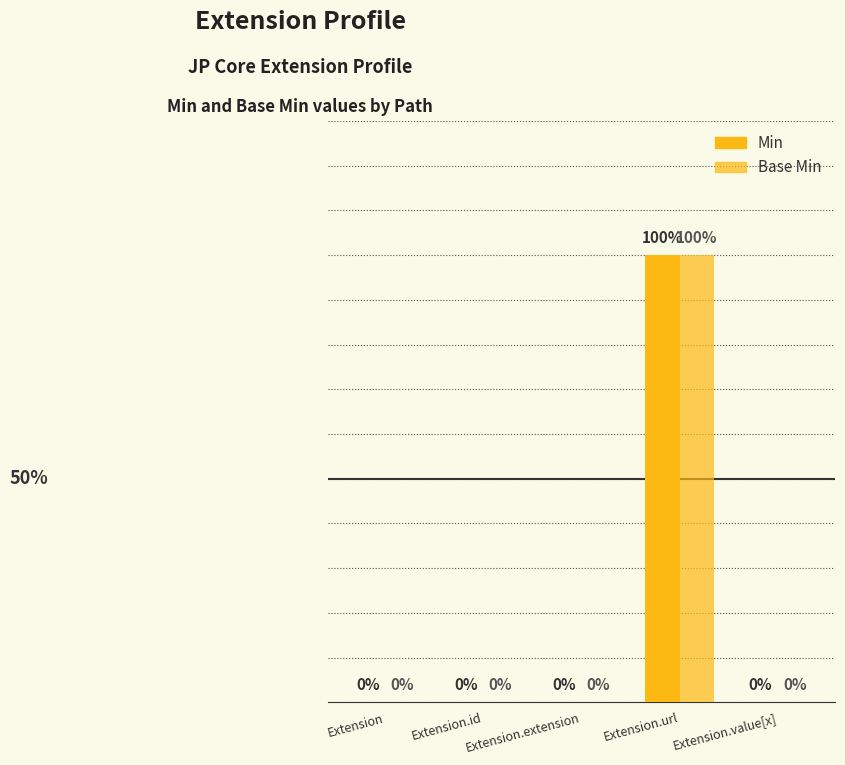

What is the label of the 4th bar from the right?

Extension.id